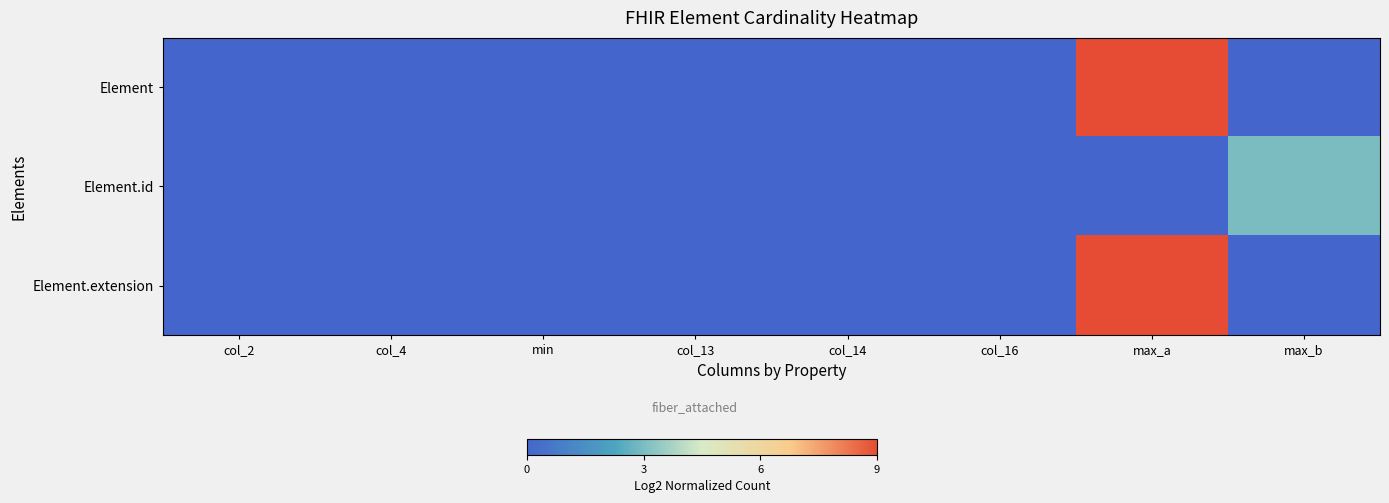

Reading left to right, what are all the values shown in this chart?

Element: col_2=0	col_4=0	min=0	col_13=0	col_14=0	col_16=0	max_a=9	max_b=0
Element.id: col_2=0	col_4=0	min=0	col_13=0	col_14=0	col_16=0	max_a=0	max_b=3
Element.extension: col_2=0	col_4=0	min=0	col_13=0	col_14=0	col_16=0	max_a=9	max_b=0